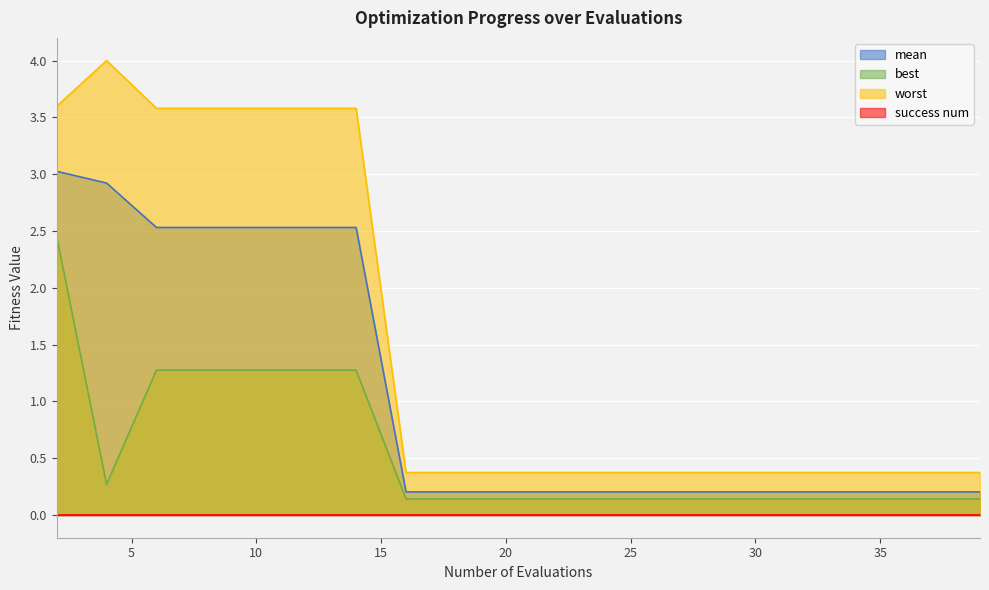

What is the value of the mean point at the 13th from the left?

0.2